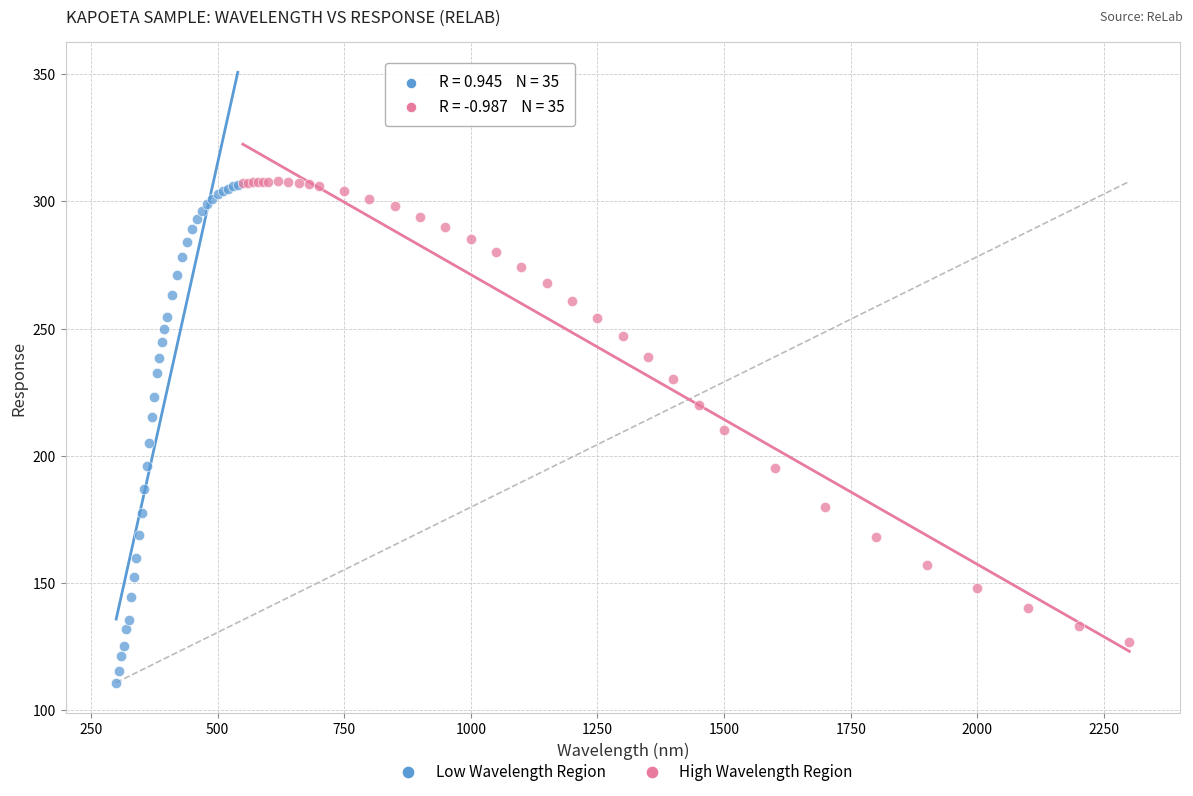

Which series has the largest Y range (max minus min)?

Low Wavelength Region